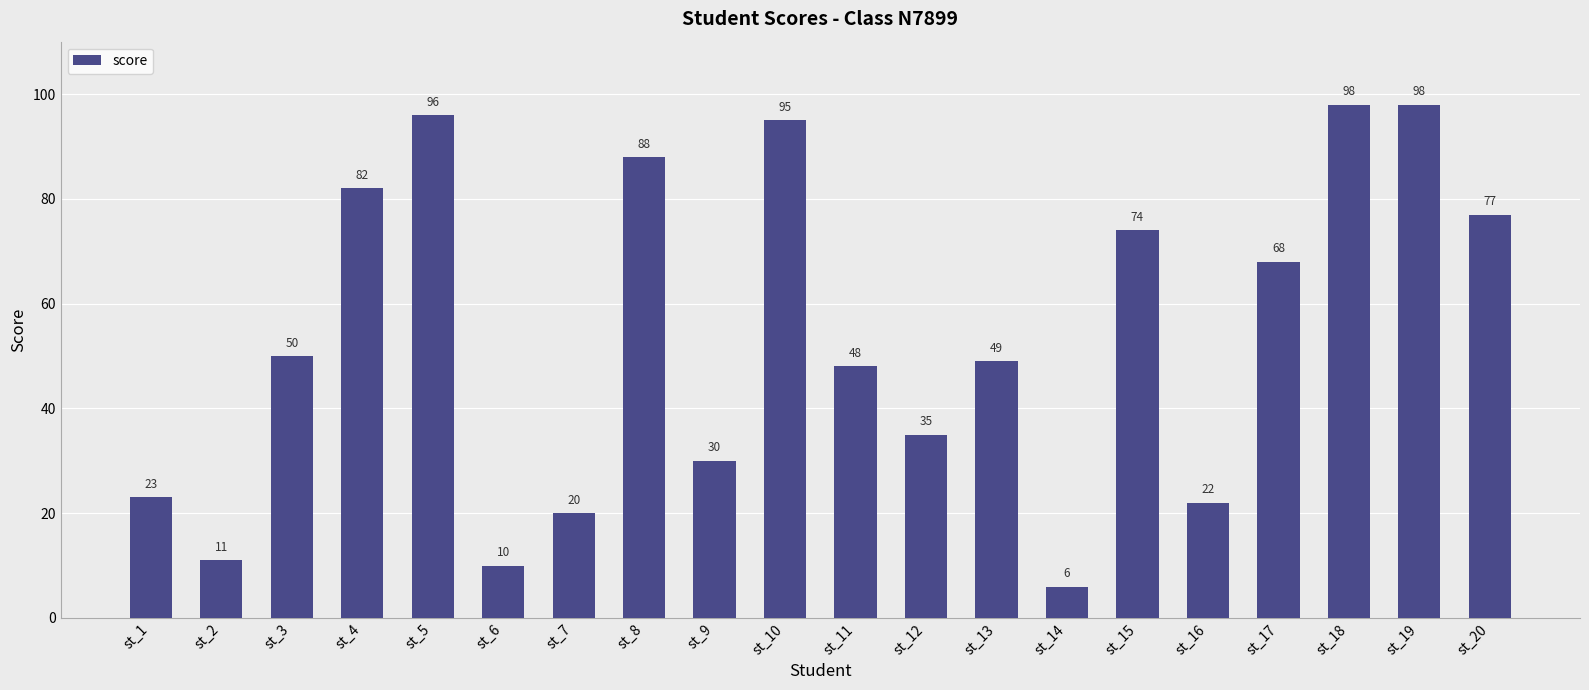

The value at st_13 is 72. True or false?

False